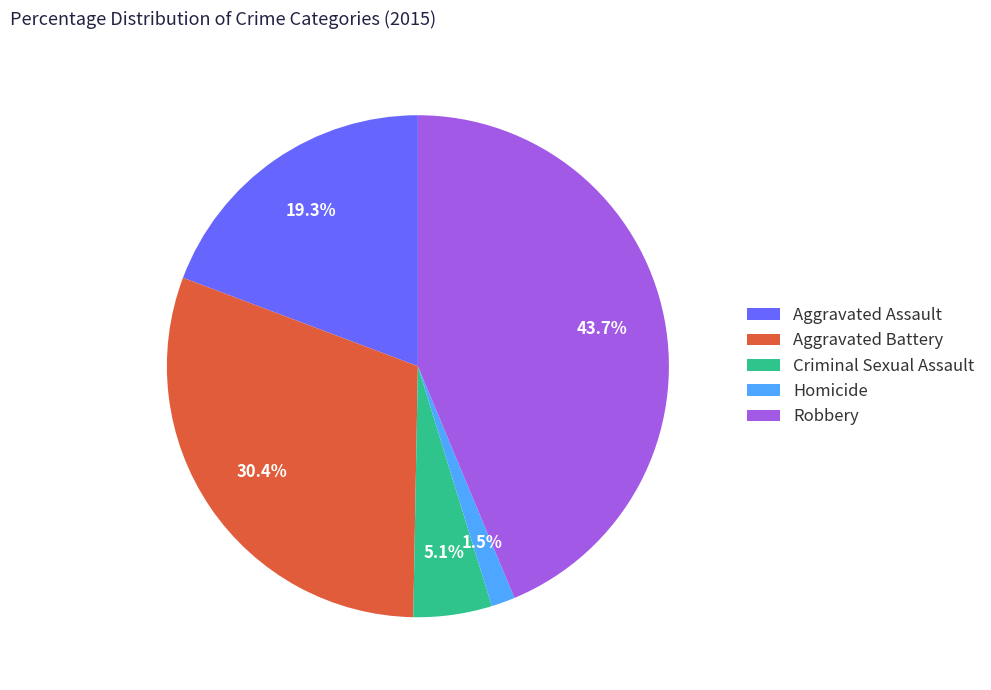

To the nearest percent, what percentage of the pie is Criminal Sexual Assault?

5%